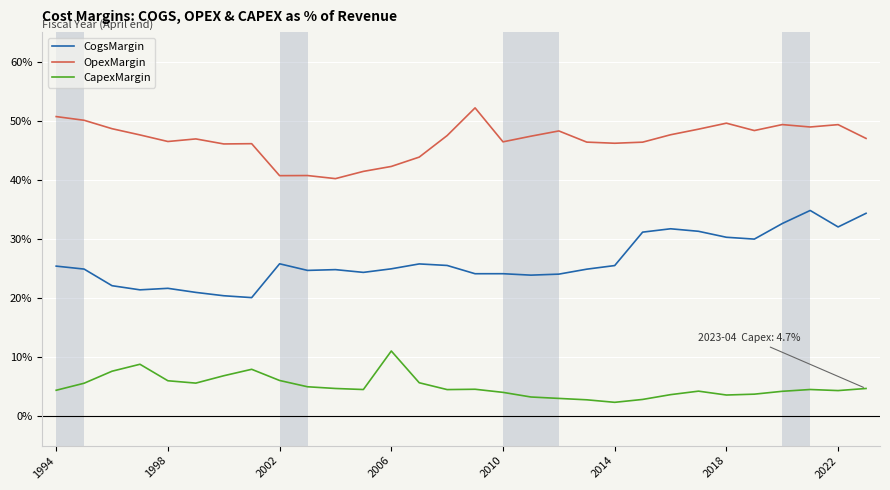

What are all the series names shown in the legend?

CogsMargin, OpexMargin, CapexMargin